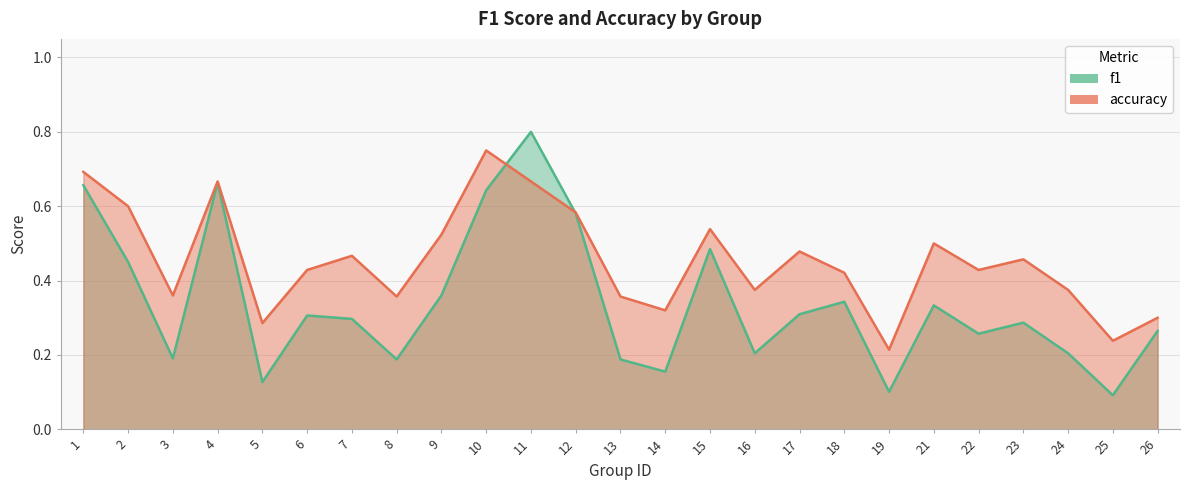

List the series in order of their peak value, highest first.

f1, accuracy